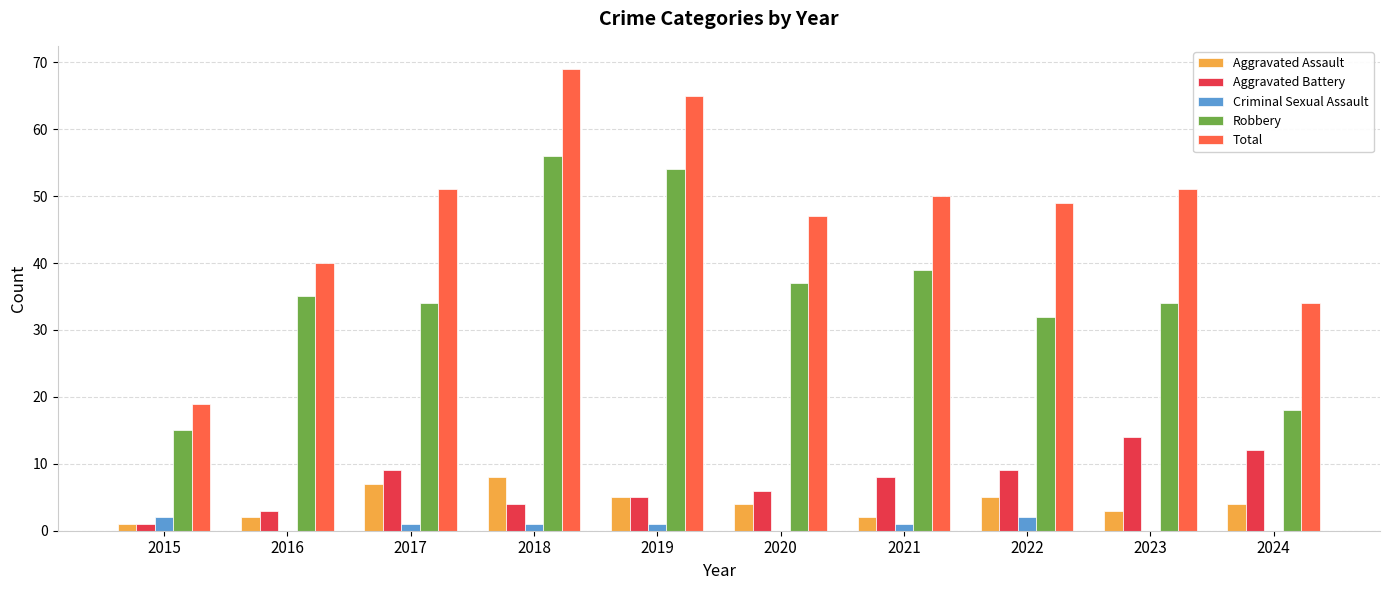

Which category has the highest value across all series?

2018